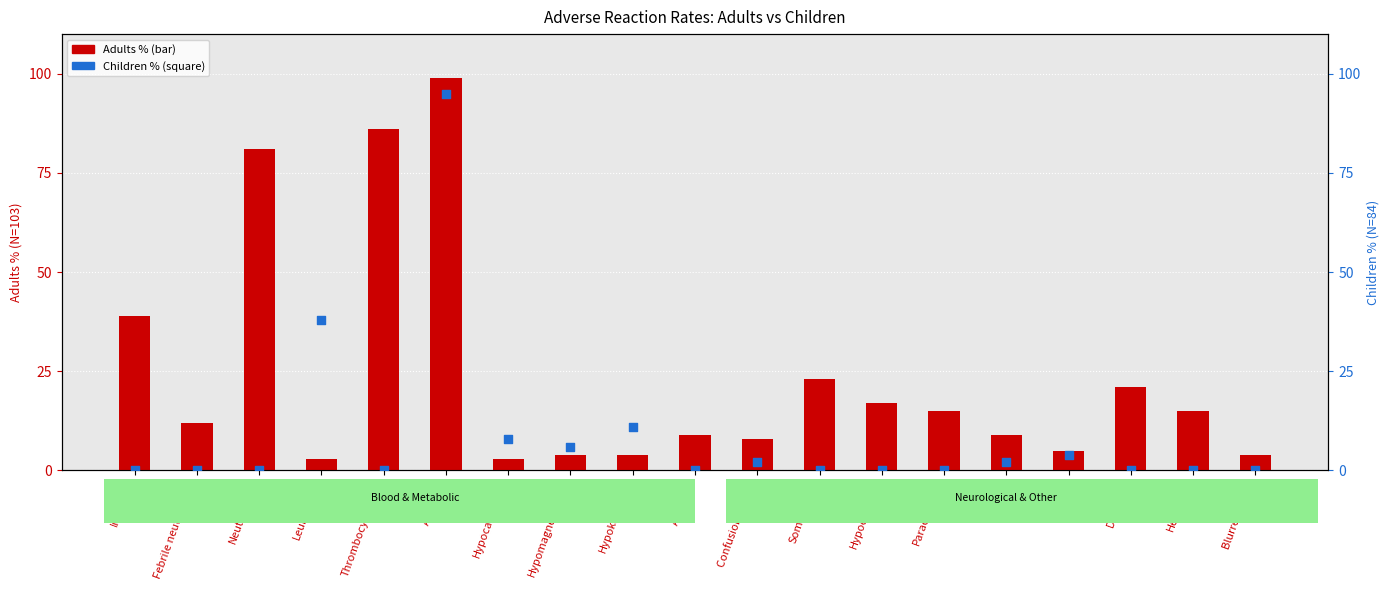

At how many categories does at least one series exceed 27?

5